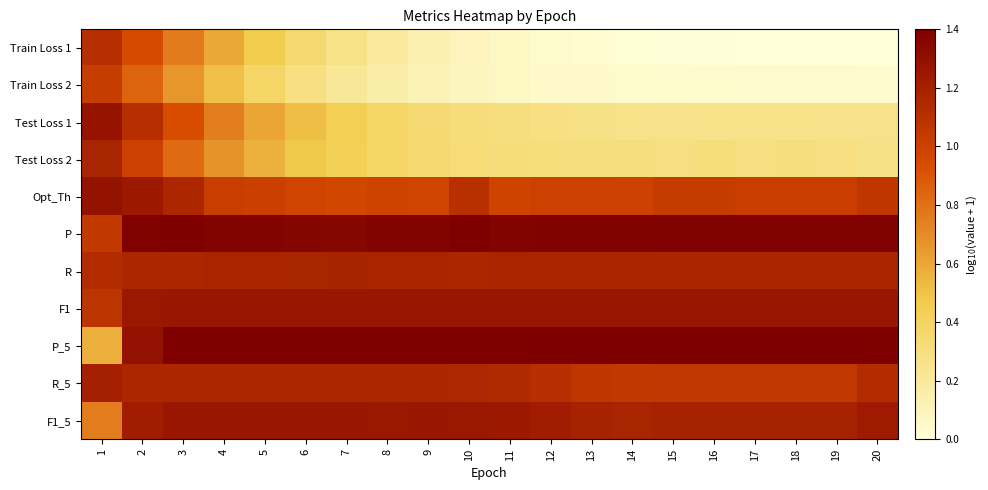

Rank the series at 1 from highest to lowest value.

Opt_Th, Test Loss 1, R_5, Test Loss 2, R, Train Loss 1, F1, P, Train Loss 2, F1_5, P_5